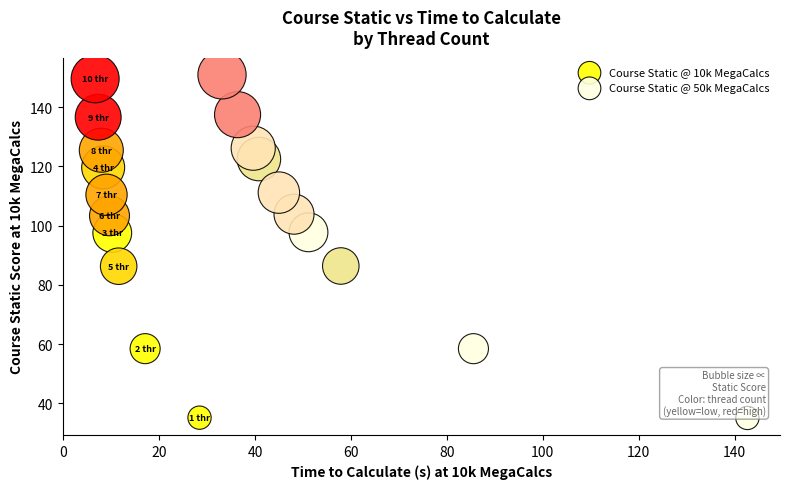

Which series has the largest Y range (max minus min)?

Course Static @ 50k MegaCalcs